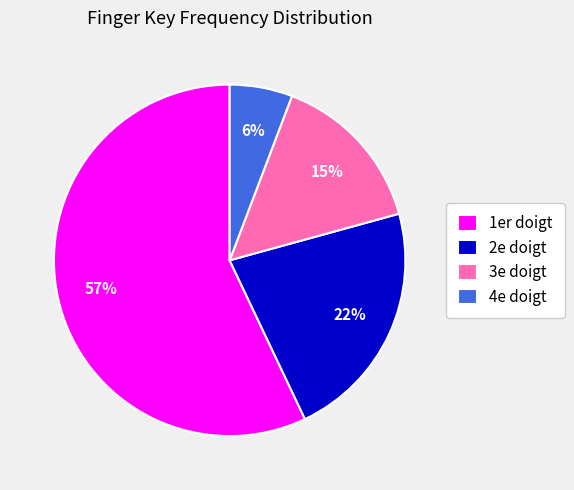

To the nearest percent, what percentage of the pie is 3e doigt?

15%